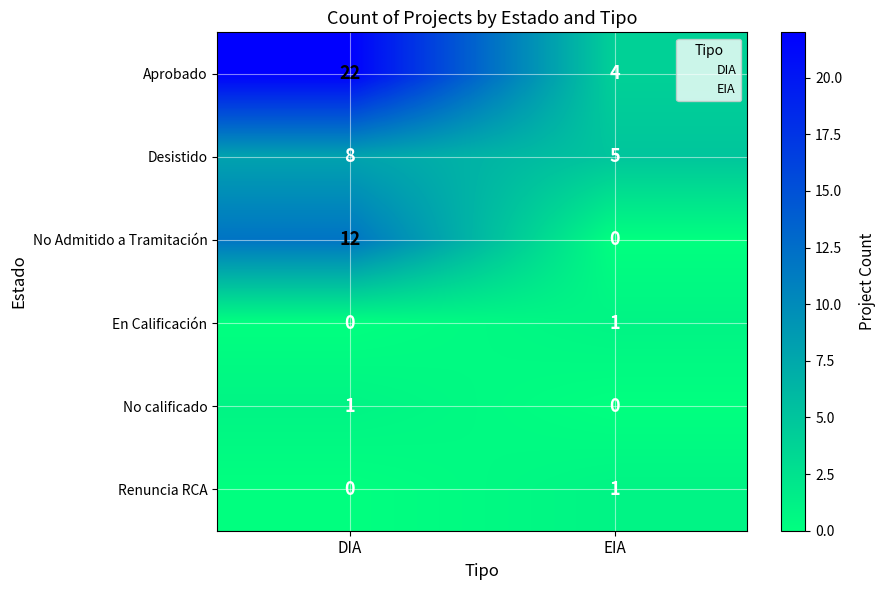

Count the number of data series in this chart.

6